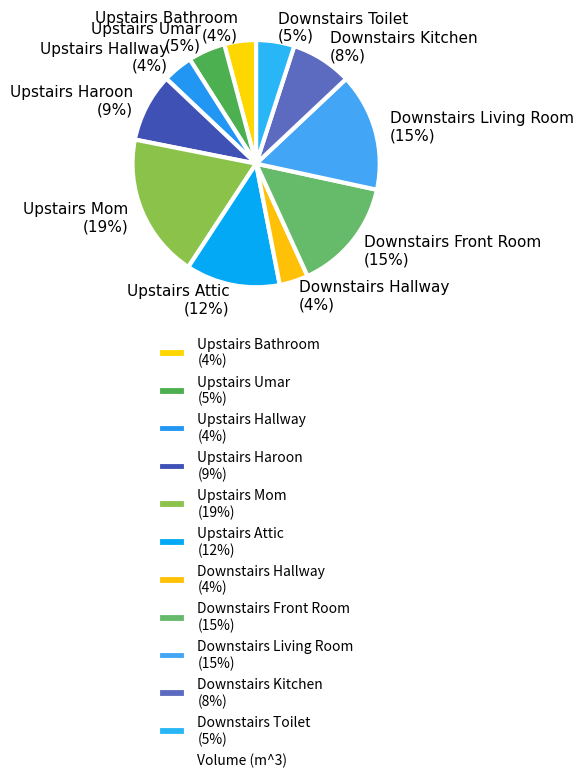

Is it true that Downstairs Hallway is 16% of the pie?

False